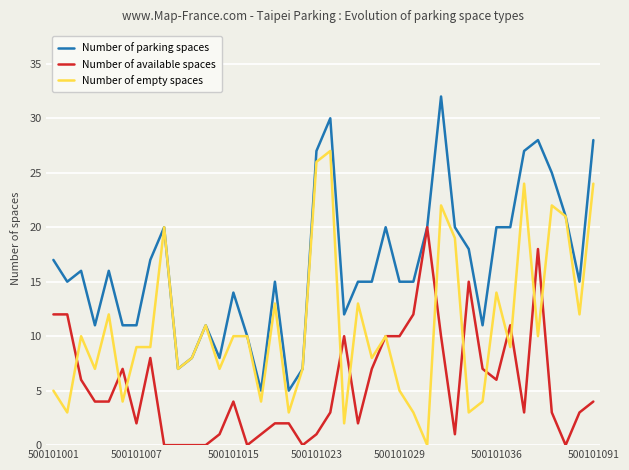

What is the maximum value for Number of available spaces?

20